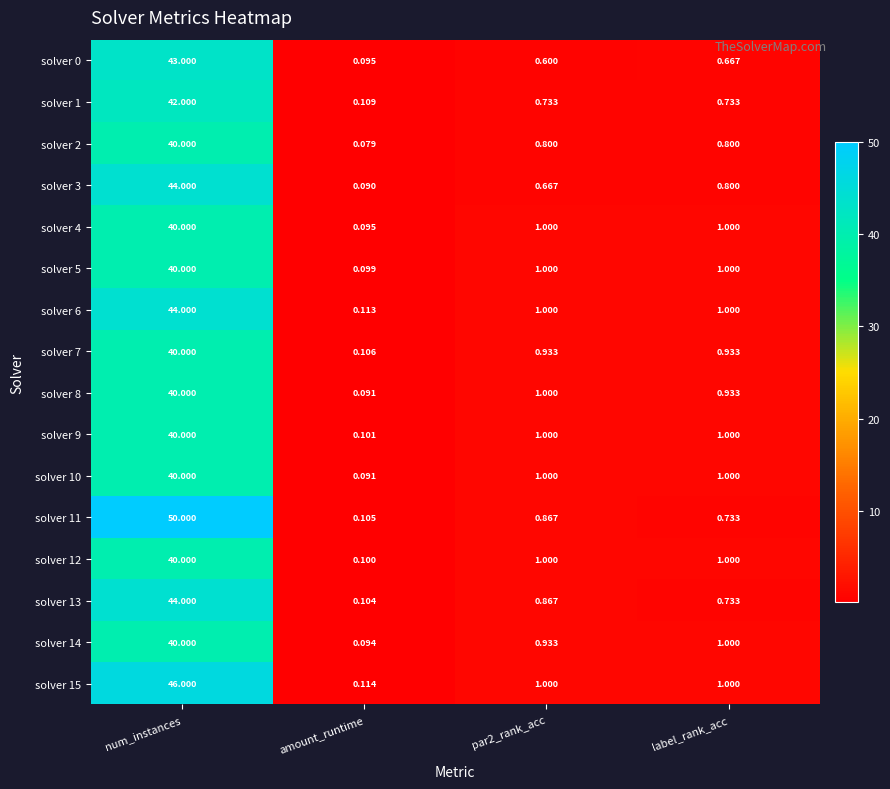

Which series has the largest total across all categories?

solver 11